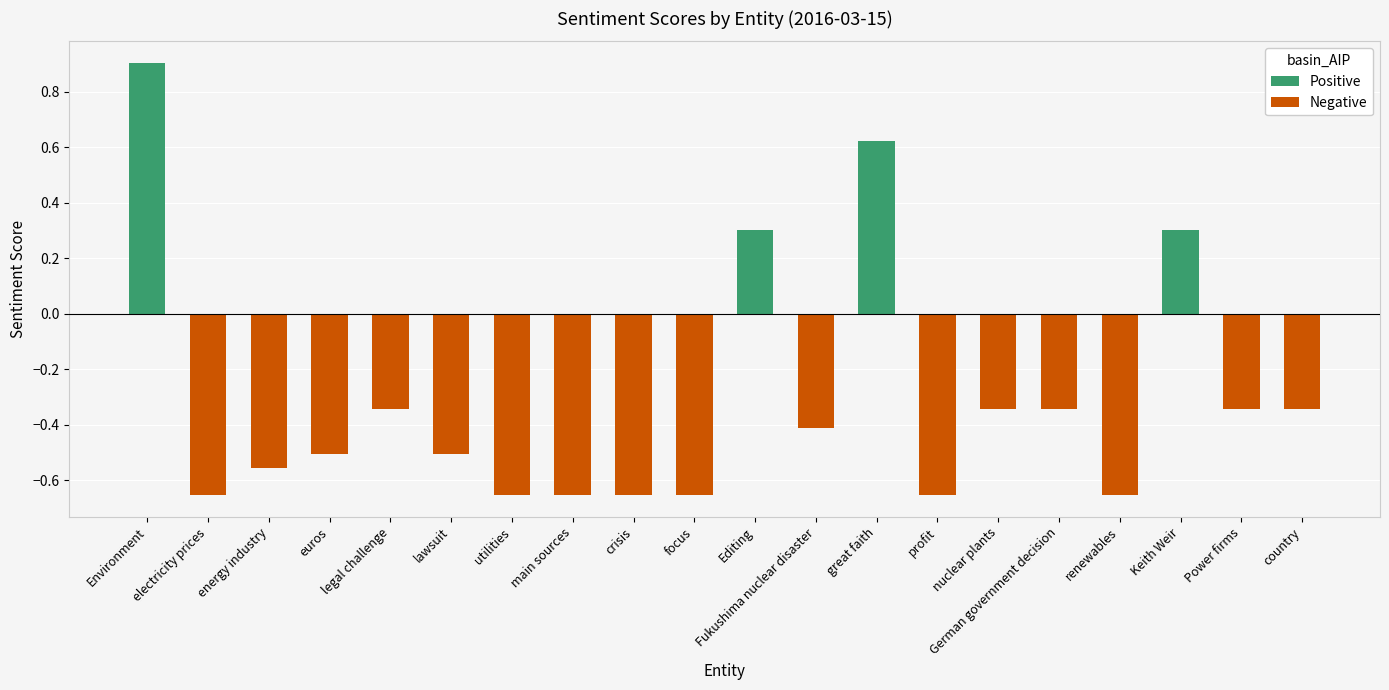

At which category is the sum across all series the highest?

Environment